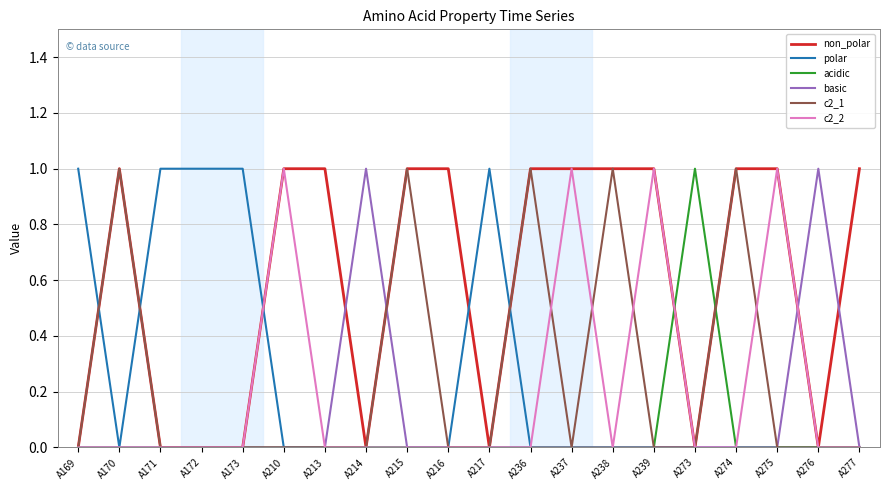

Which series has the largest total across all categories?

non_polar